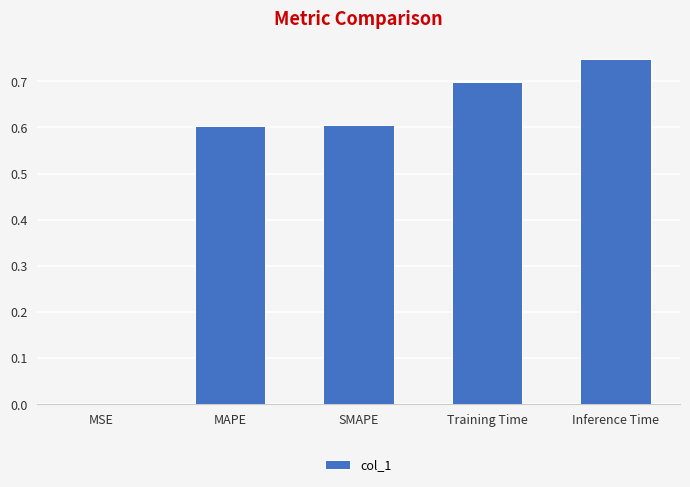

True or false: the data shows 0.8 at MAPE.

False